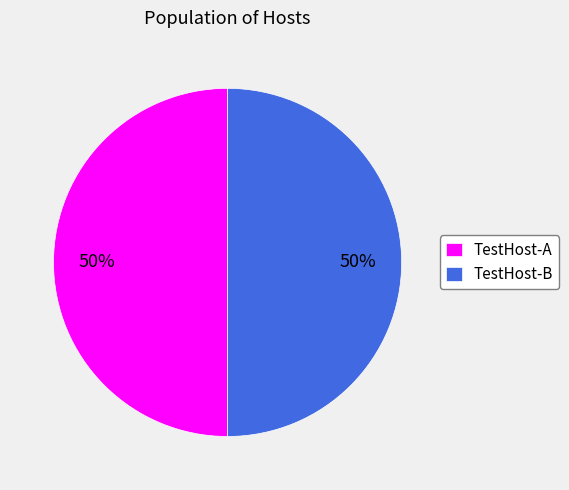

Do TestHost-A and TestHost-B together represent more than half of the pie?

Yes